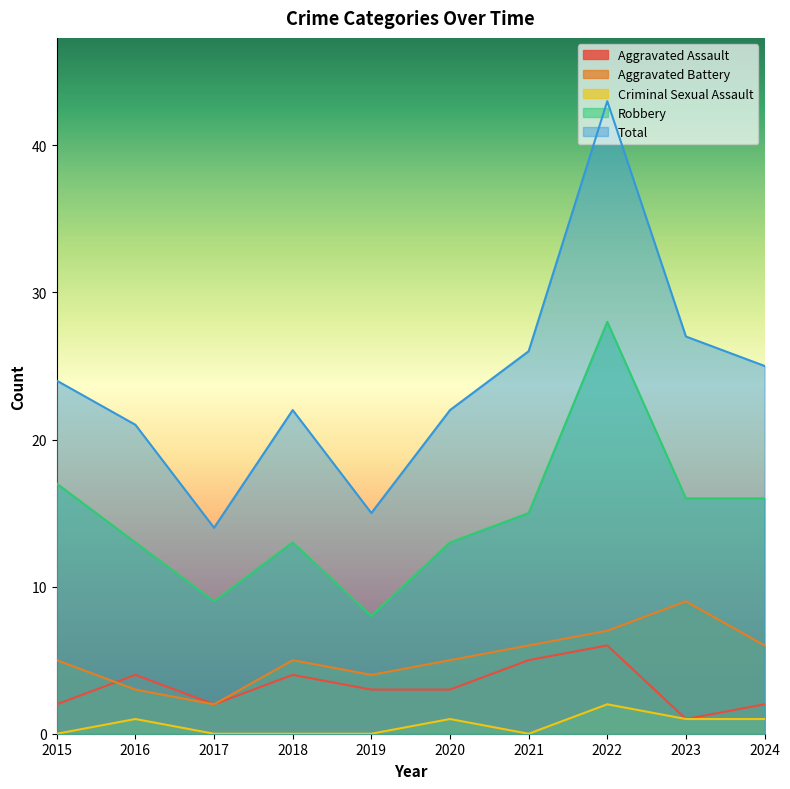

Which series has the largest total across all categories?

Total